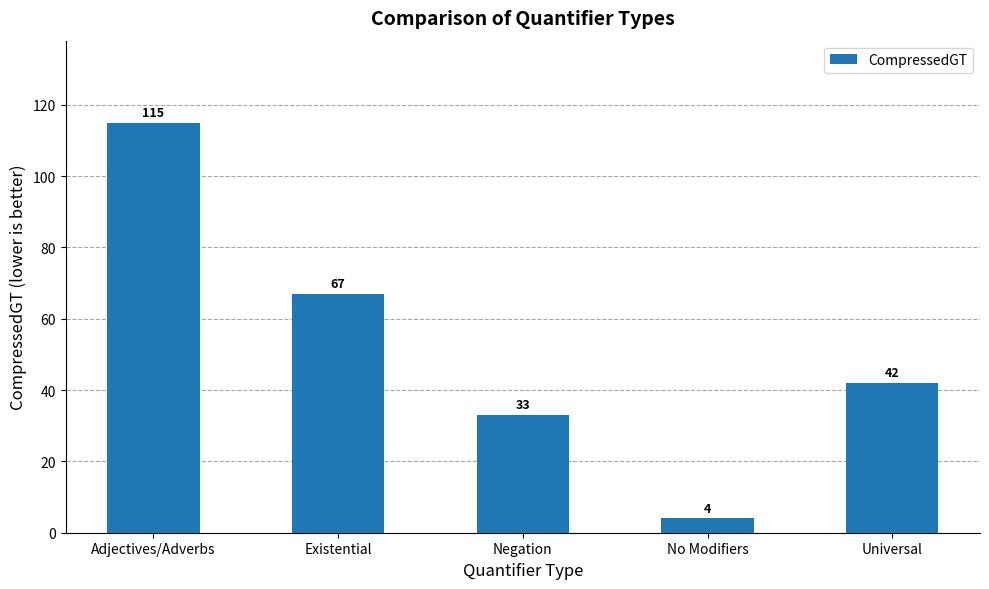

How many series are shown in this chart?

1